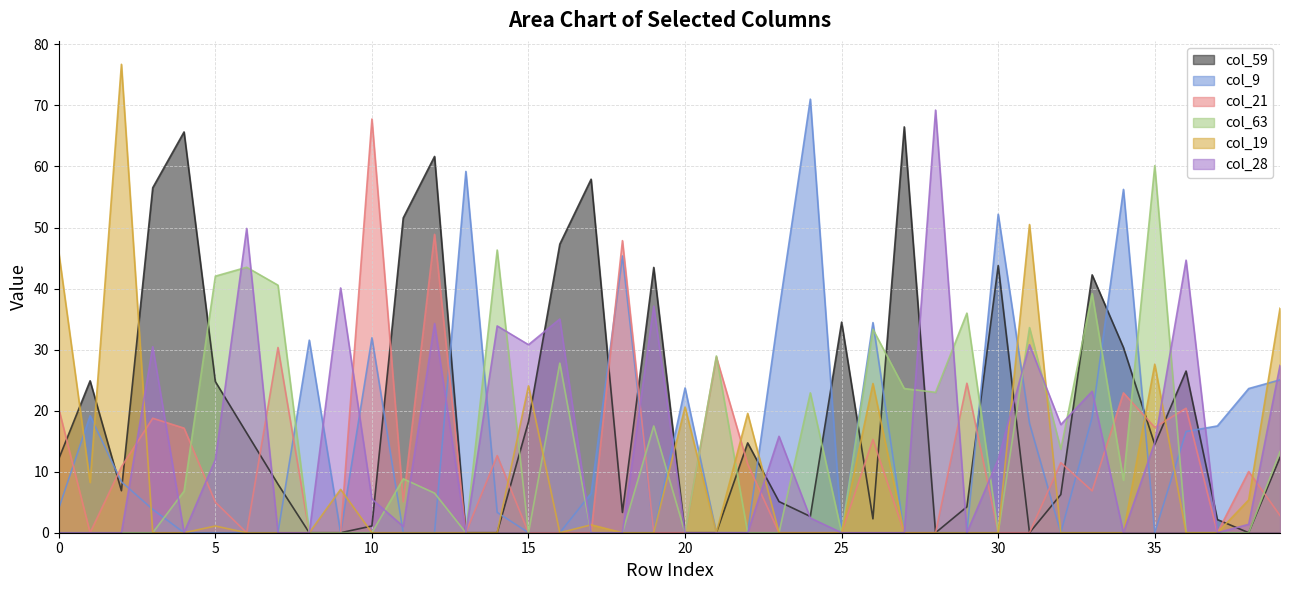

Which series has the largest total across all categories?

col_59